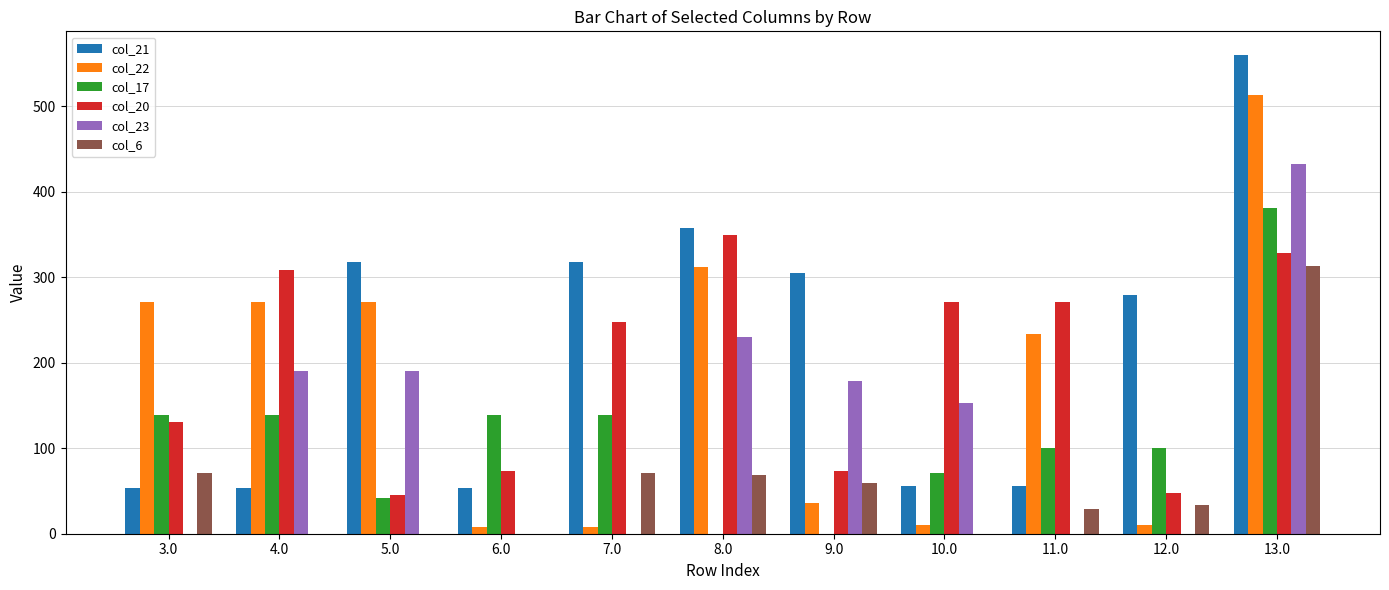

What is the spread (max minus min) of values at 4.0?

308.9